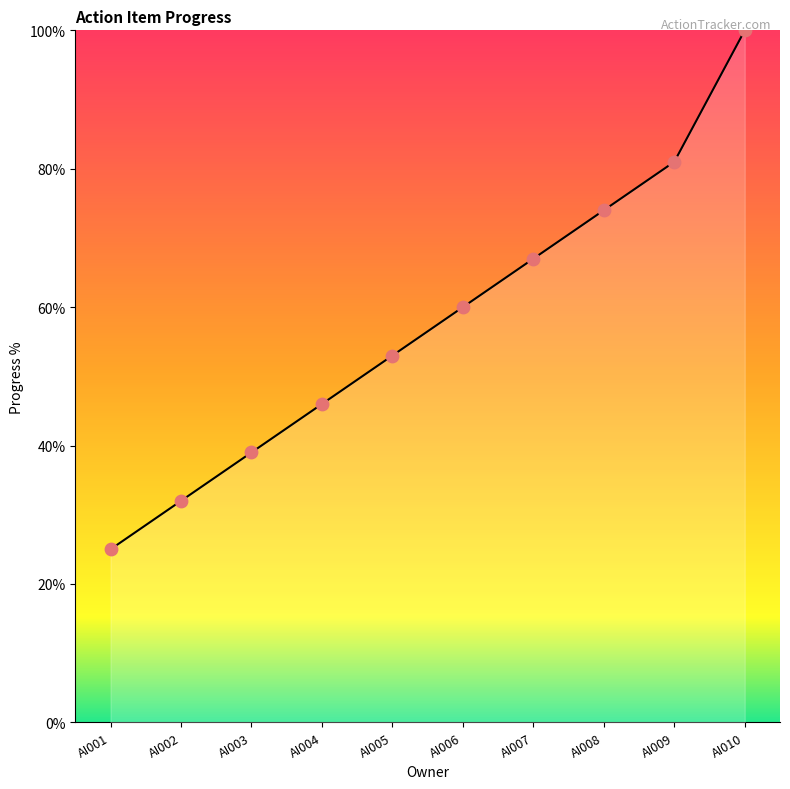

What is the ratio of the value at AI006 to the value at AI010?

0.6